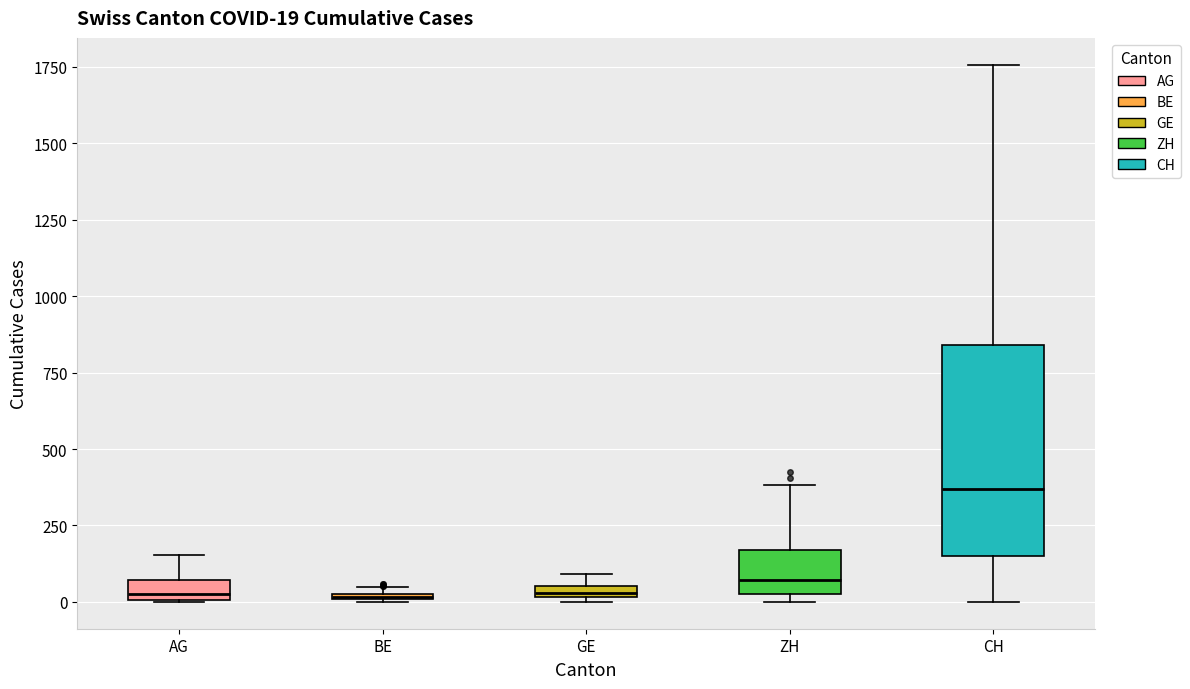

Which box's median line is the highest?

CH